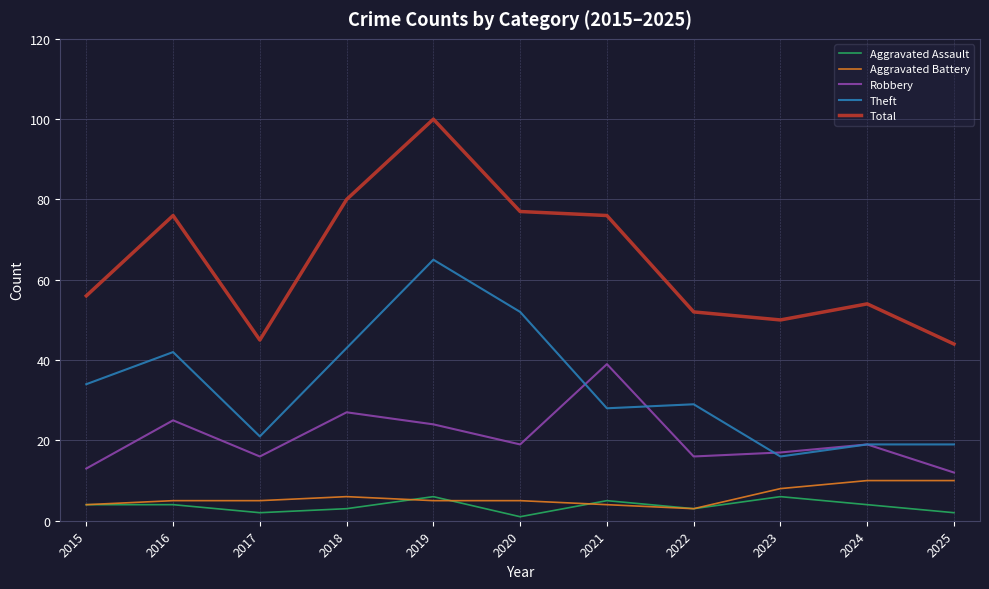

Which series has the largest total across all categories?

Total